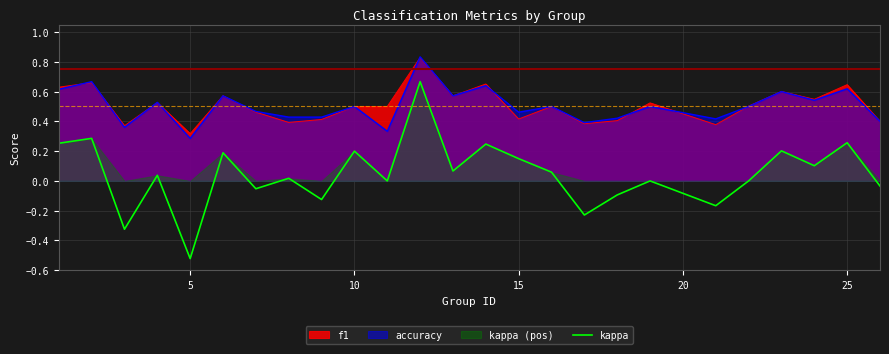

True or false: the data has more than 0 interior local peaks.

True